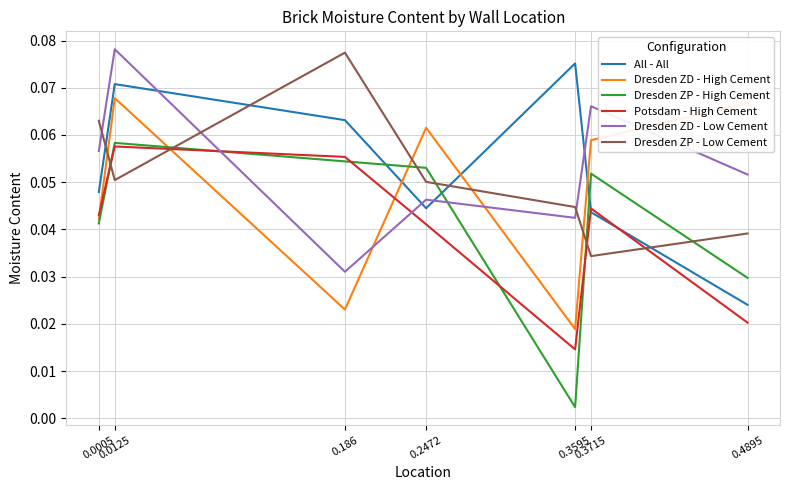

At 0.3595, list the series in order from largest to smallest.

All - All, Dresden ZP - Low Cement, Dresden ZD - Low Cement, Dresden ZD - High Cement, Potsdam - High Cement, Dresden ZP - High Cement